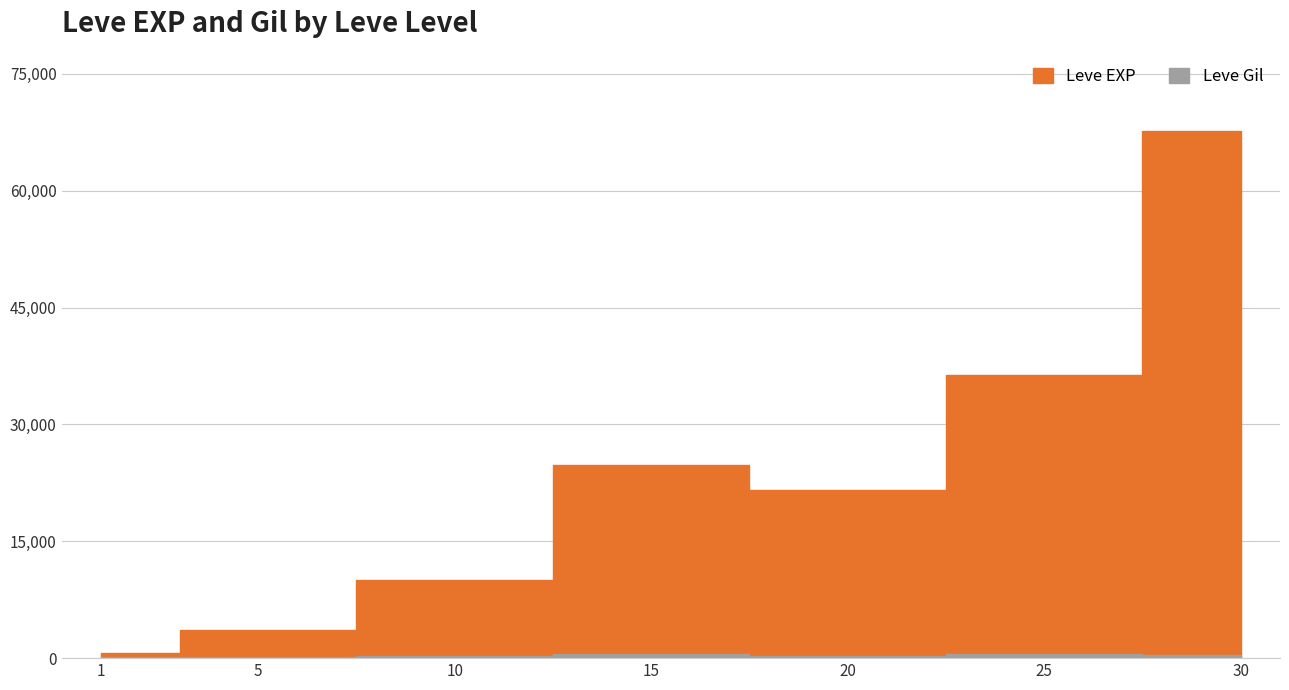

Count the number of data series in this chart.

2